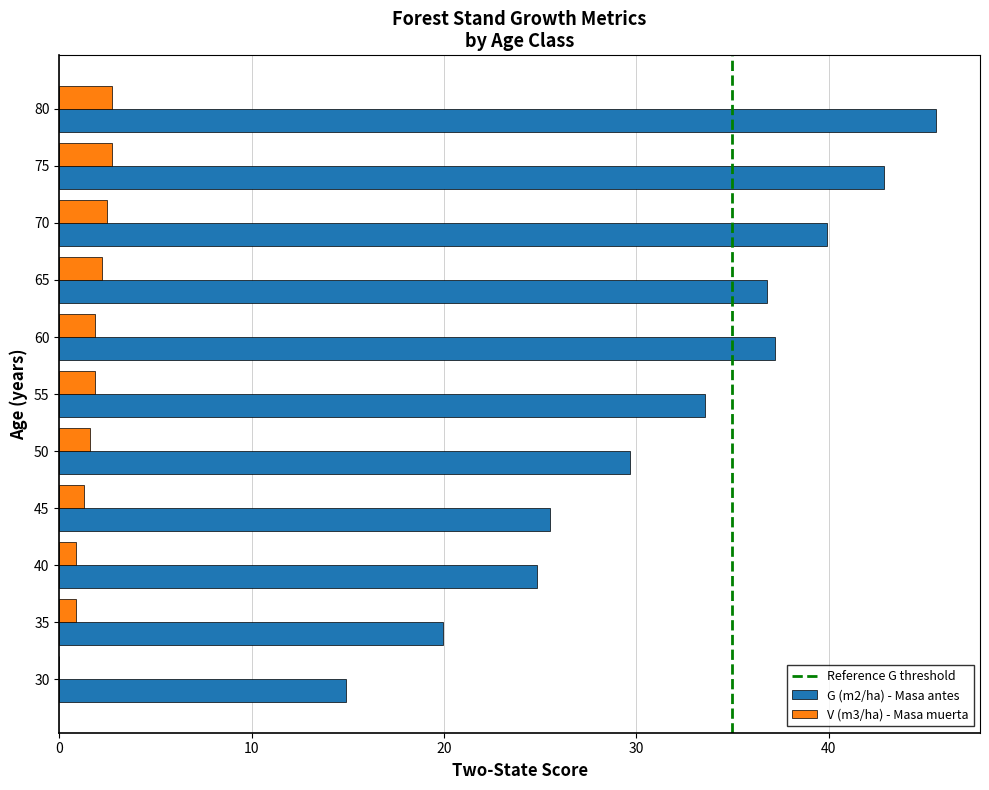

The V (m3/ha) - Masa muerta series shows 1.9 at 60. True or false?

True